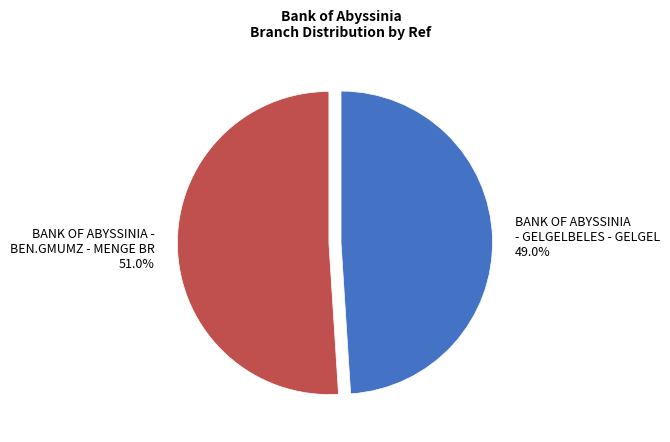

What percentage is NOT represented by BANK OF ABYSSINIA - BEN.GMUMZ - MENGE BR?

49.0%